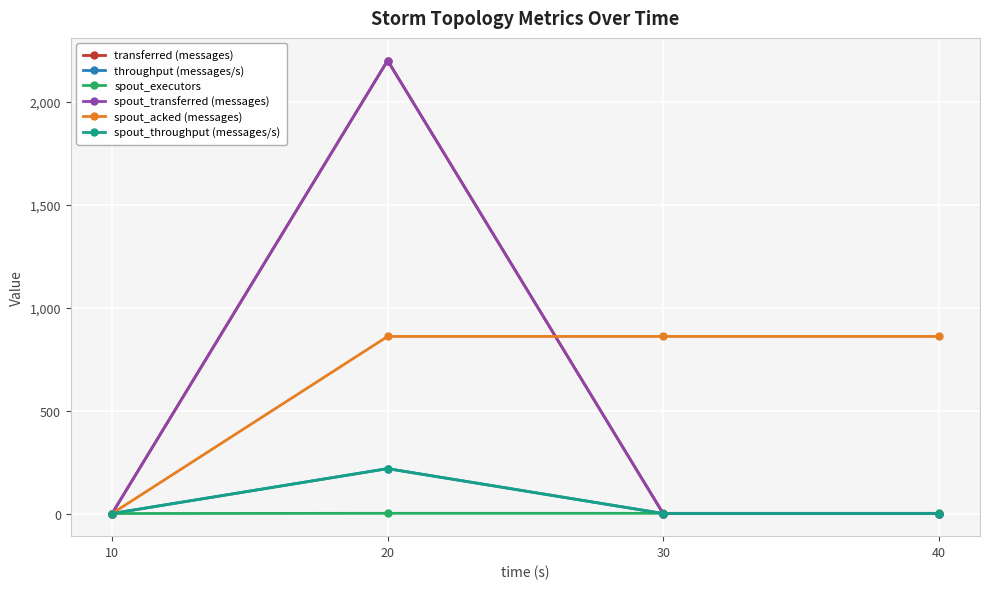

Which series has the largest range (max minus min)?

transferred (messages)